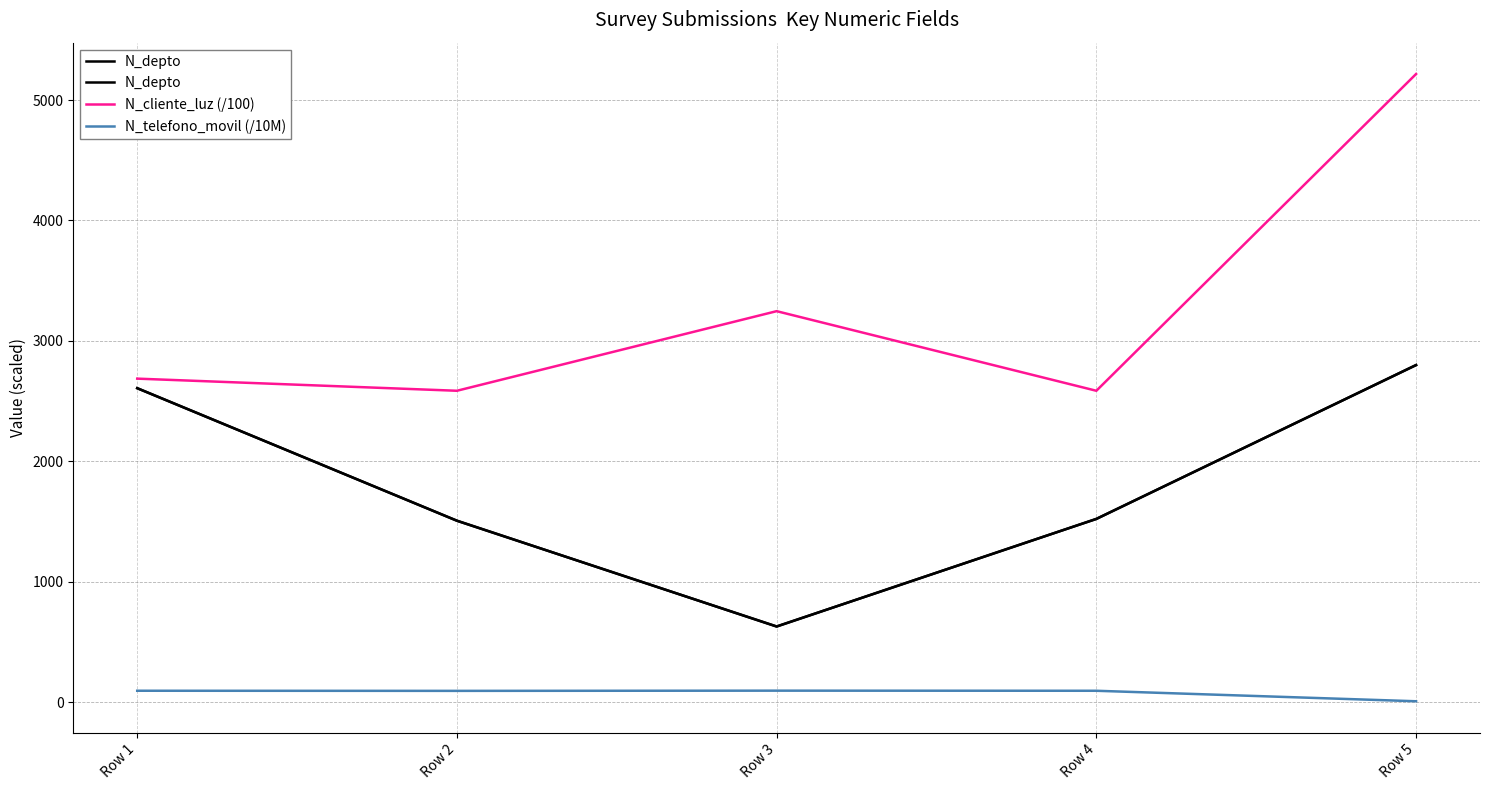

How many interior local valleys does the N_cliente_luz (/100) series have?

2